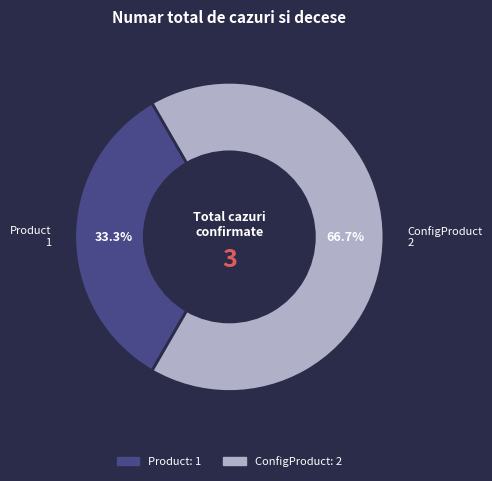

Between ConfigProduct and Product, which is larger?

ConfigProduct